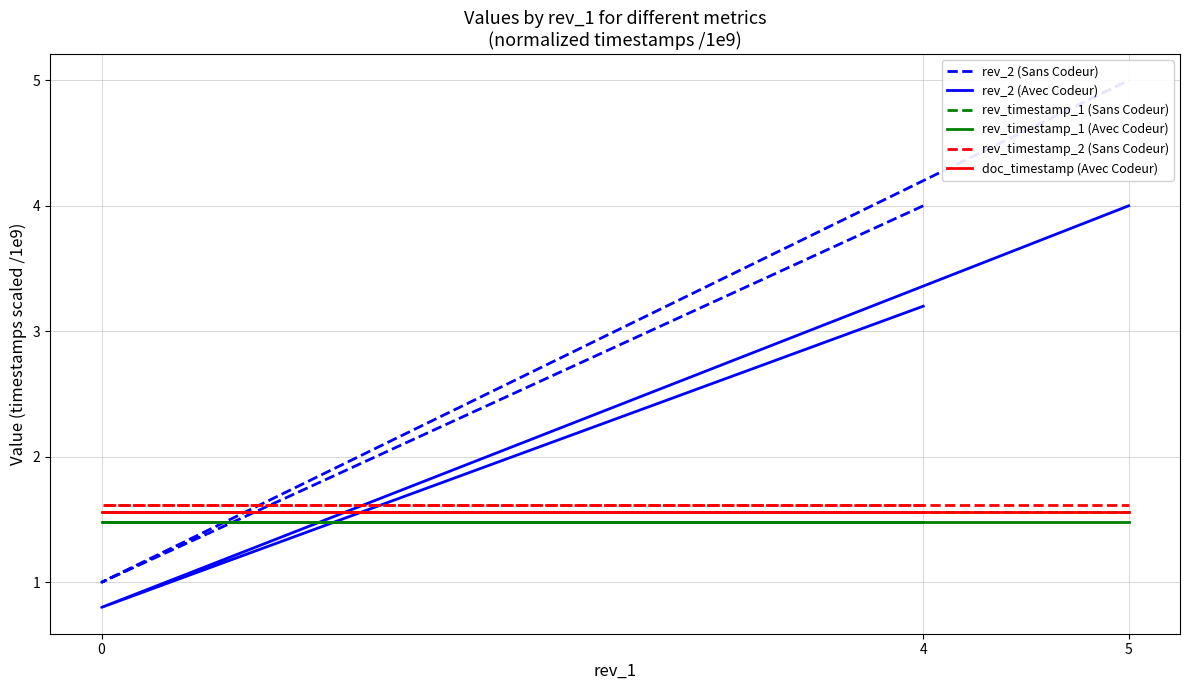

What are all the series names shown in the legend?

rev_2 (Sans Codeur), rev_2 (Avec Codeur), rev_timestamp_1 (Sans Codeur), rev_timestamp_1 (Avec Codeur), rev_timestamp_2 (Sans Codeur), doc_timestamp (Avec Codeur)